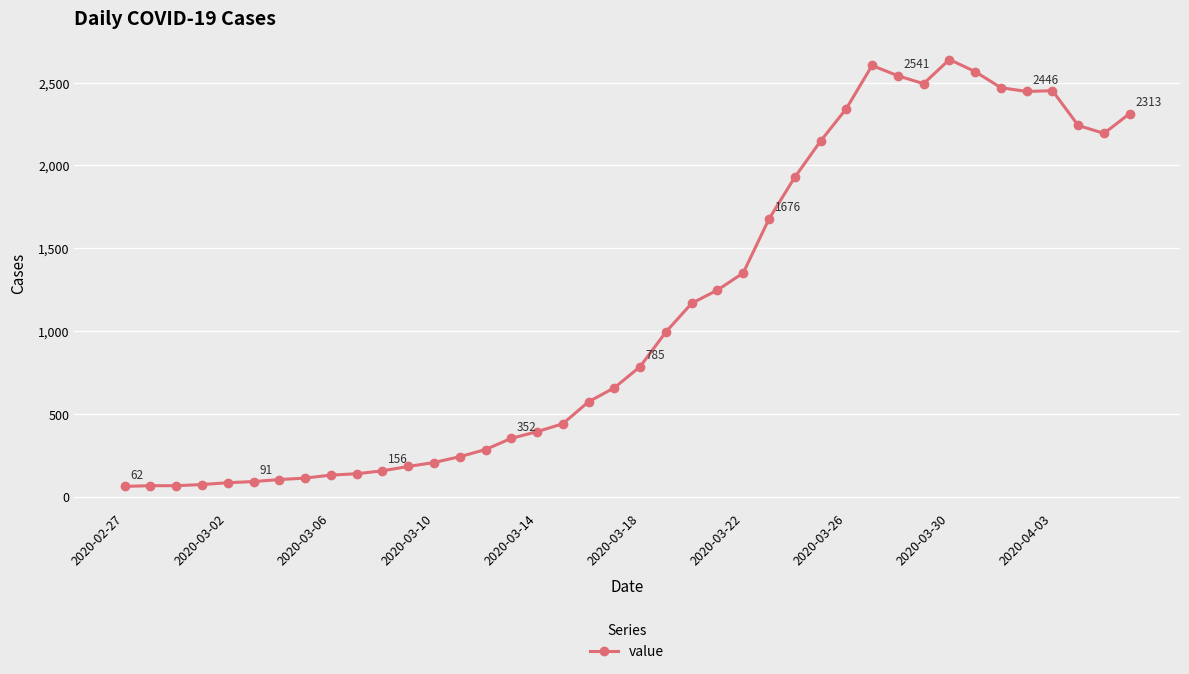

What is the sum of all values?

44998